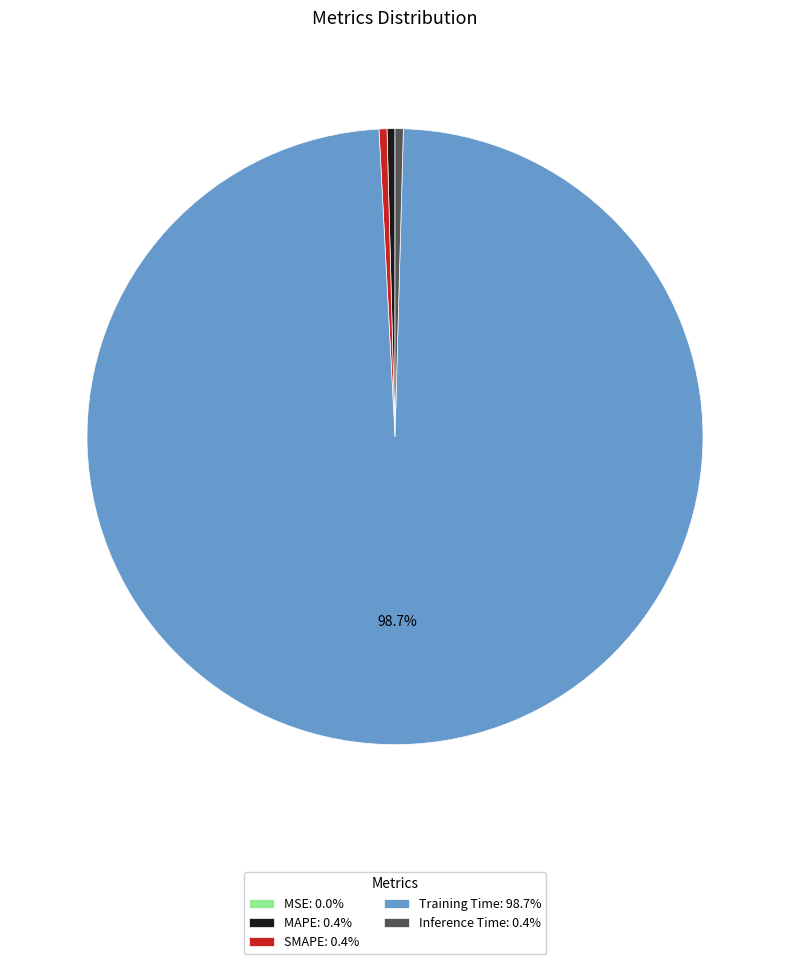

Is there a majority slice in this chart?

Yes